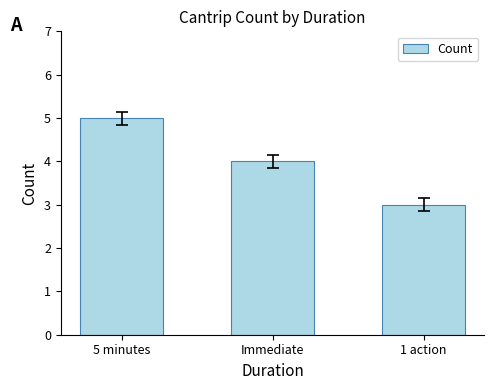

Reading left to right, list all the values displayed in this chart.

5 minutes=5	Immediate=4	1 action=3